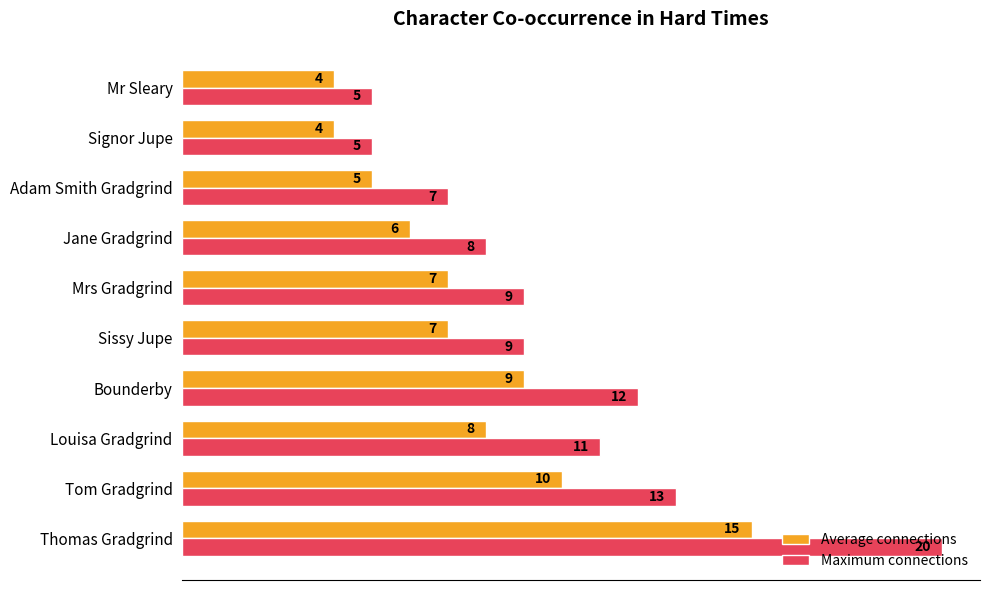

The Average connections series shows 6 at Signor Jupe. True or false?

False